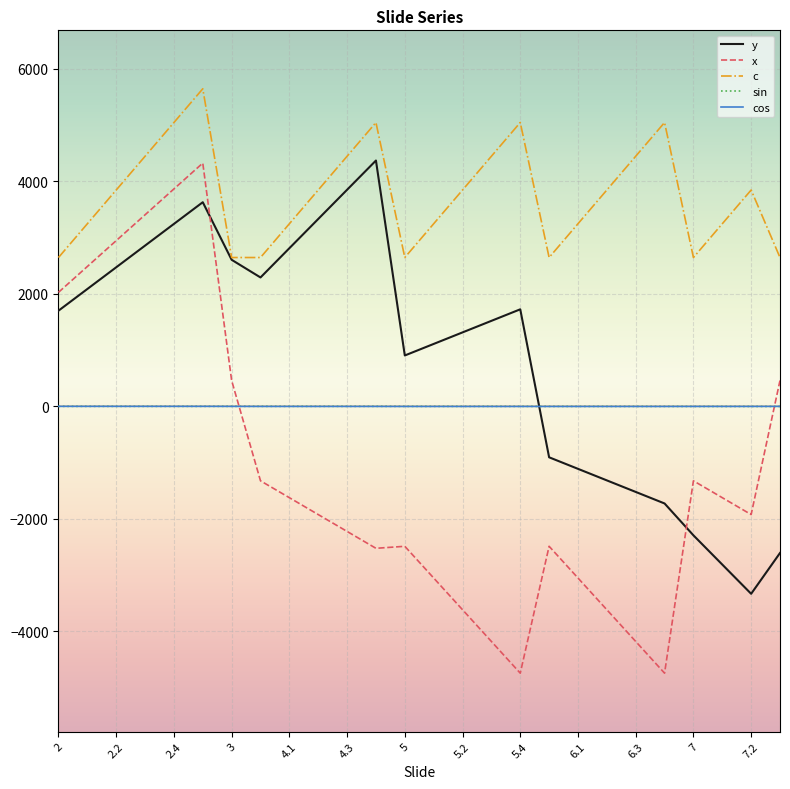

Which series has the largest total across all categories?

c